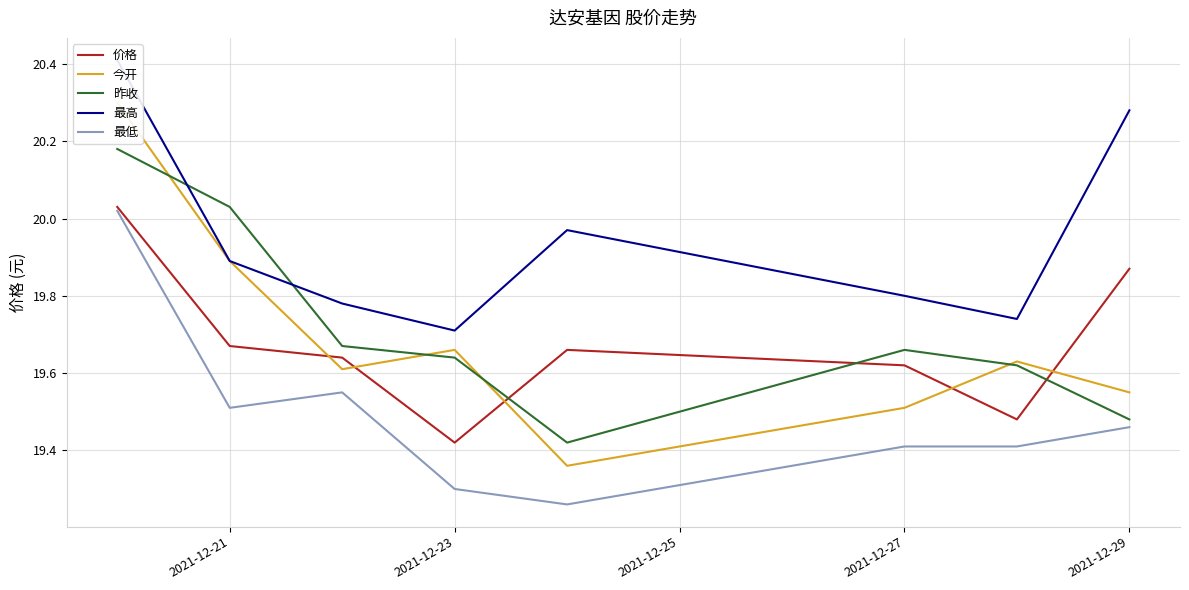

What is the maximum value shown in the chart?

20.4